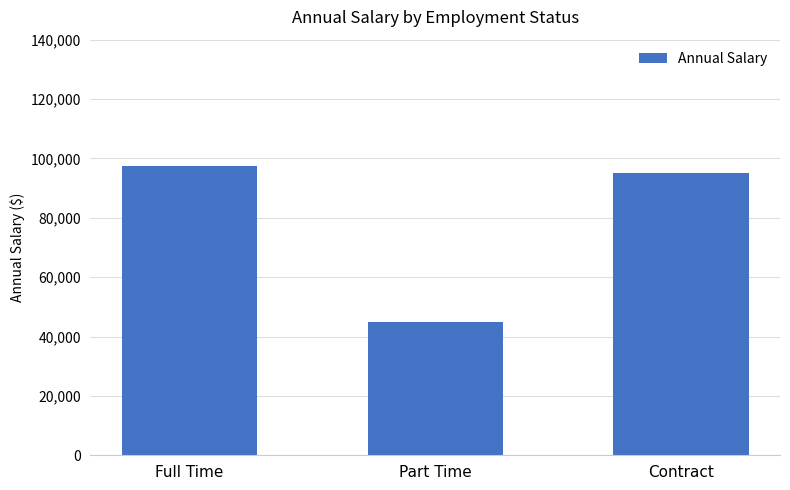

How many categories are shown in the chart?

3